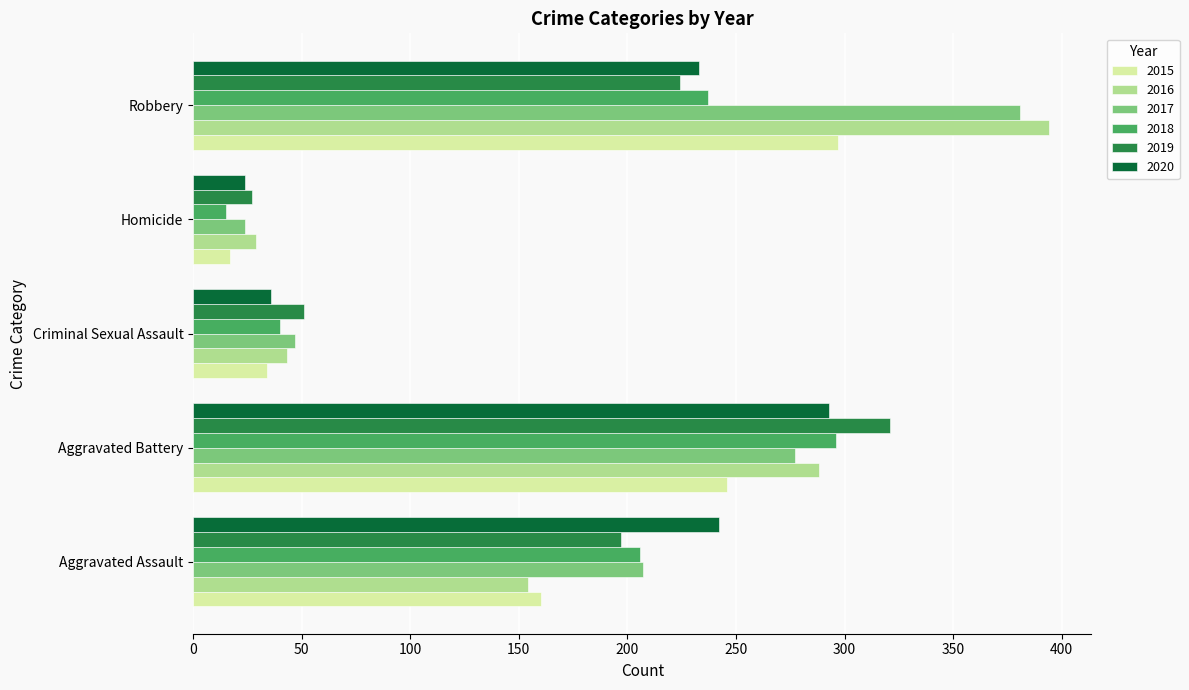

List the labels in order of 2016 value, smallest first.

Homicide, Criminal Sexual Assault, Aggravated Assault, Aggravated Battery, Robbery